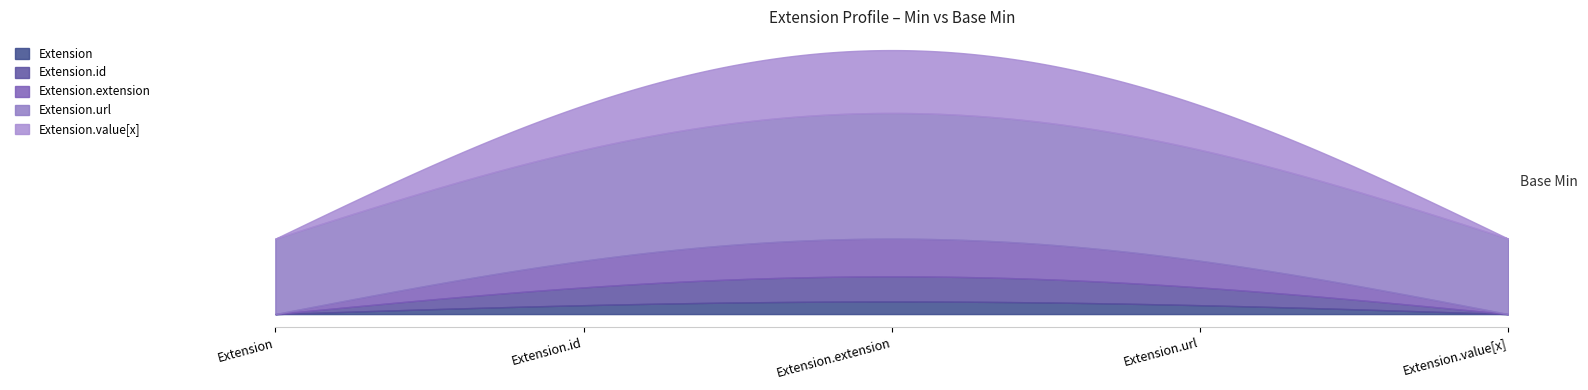

What is the label of the 1st point from the right?

Extension.value[x]